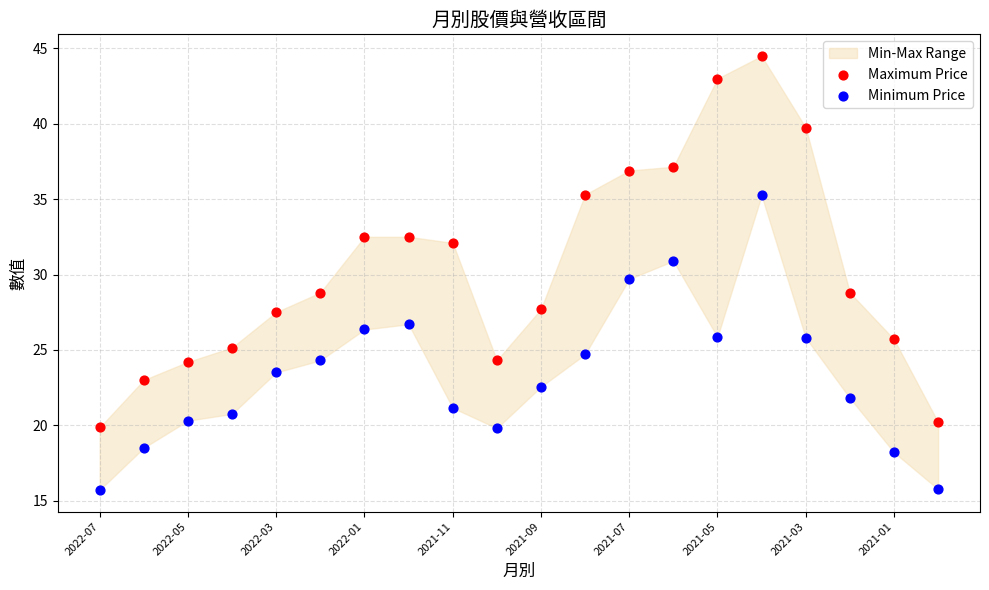

Which series reaches the maximum Y coordinate?

Maximum Price